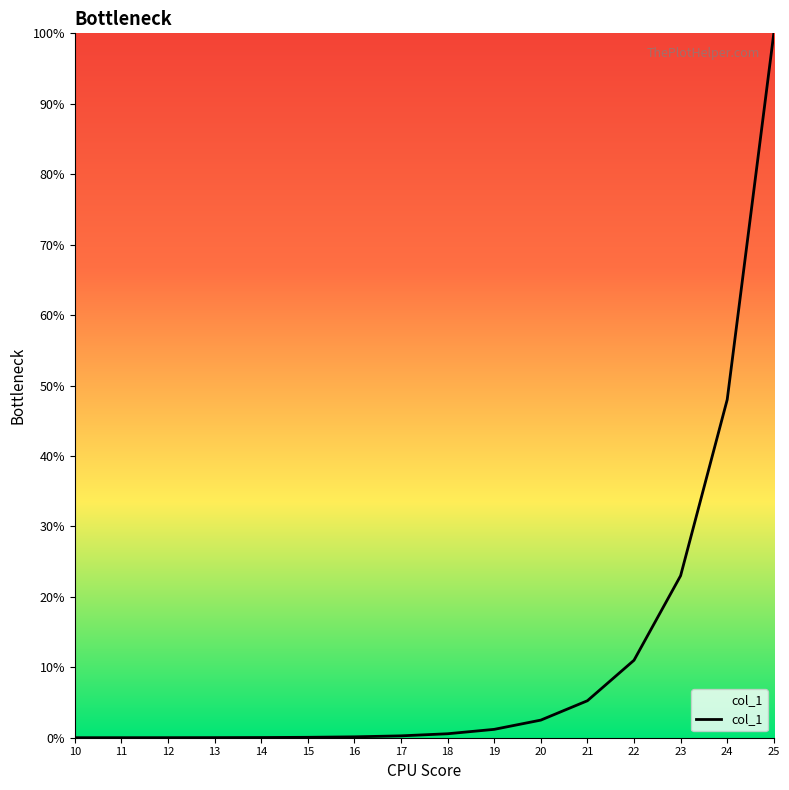

What is the sum of all values?

192.0